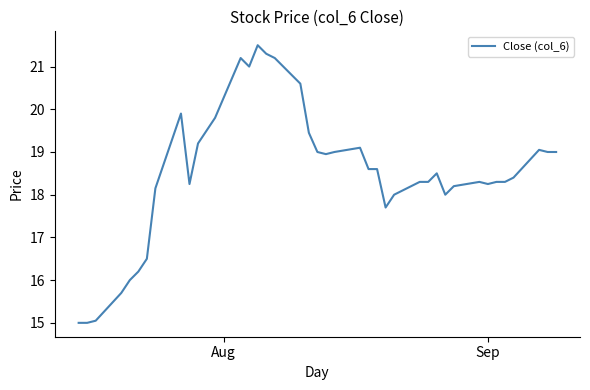

What is the difference between the maximum and minimum values?

6.5